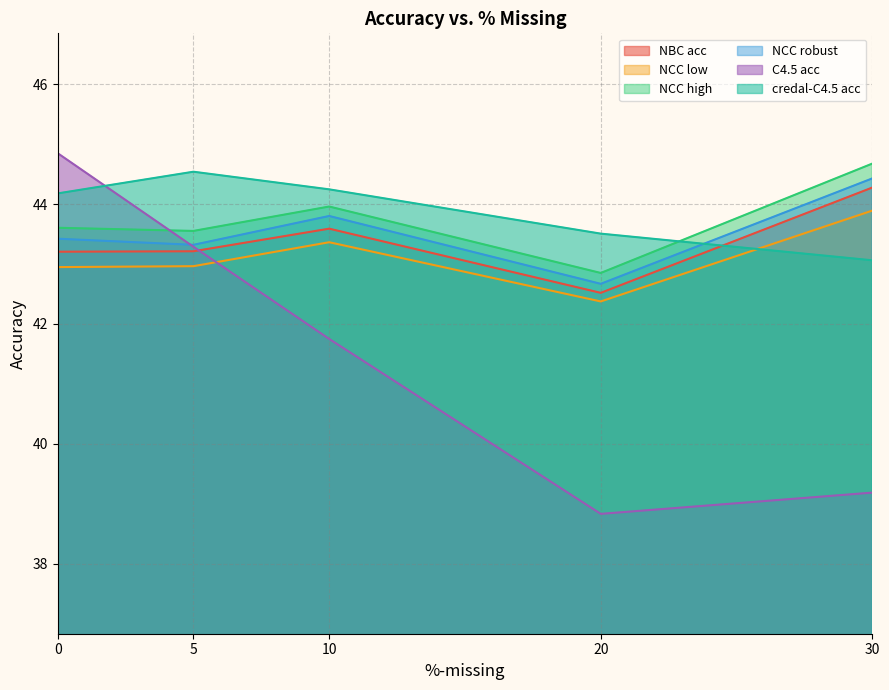

Is it true that C4.5 acc equals 41.7 at 10?

True